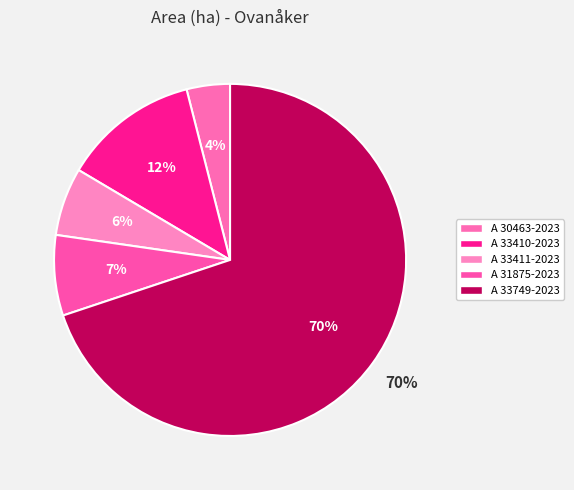

Which category accounts for the majority?

A 33749-2023